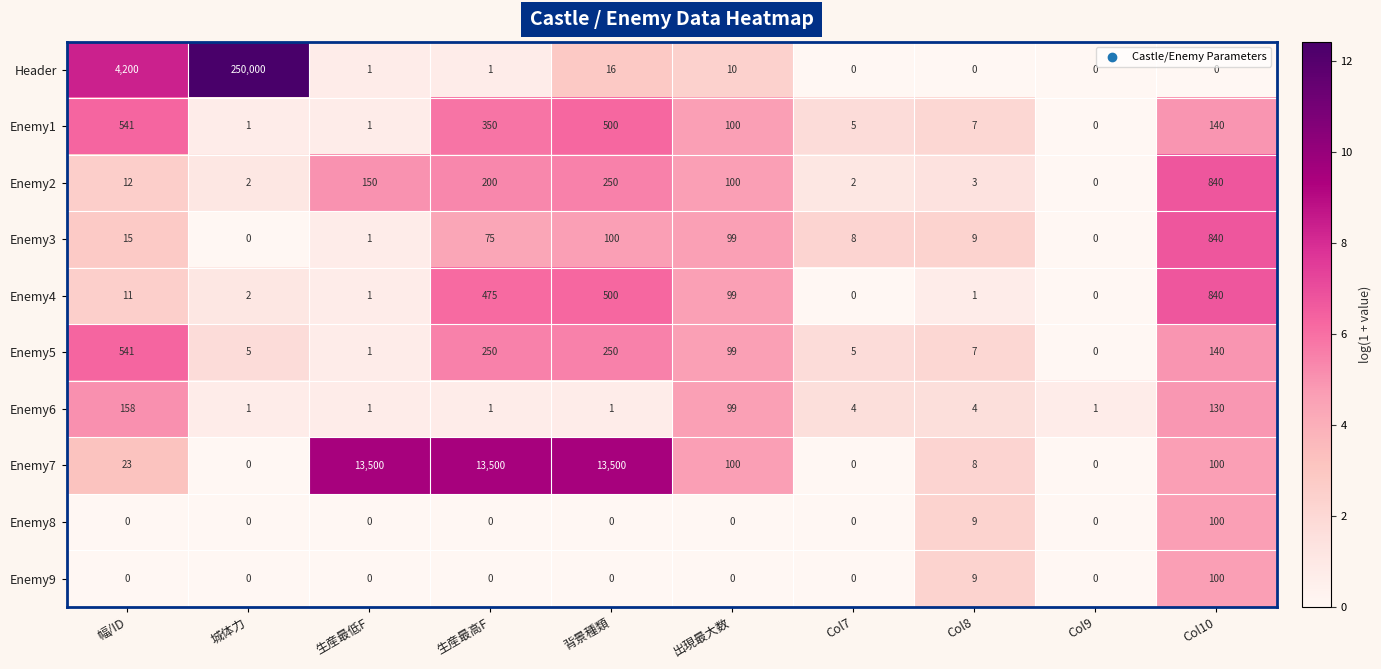

At which label is Enemy8 closest to 50?

Col8